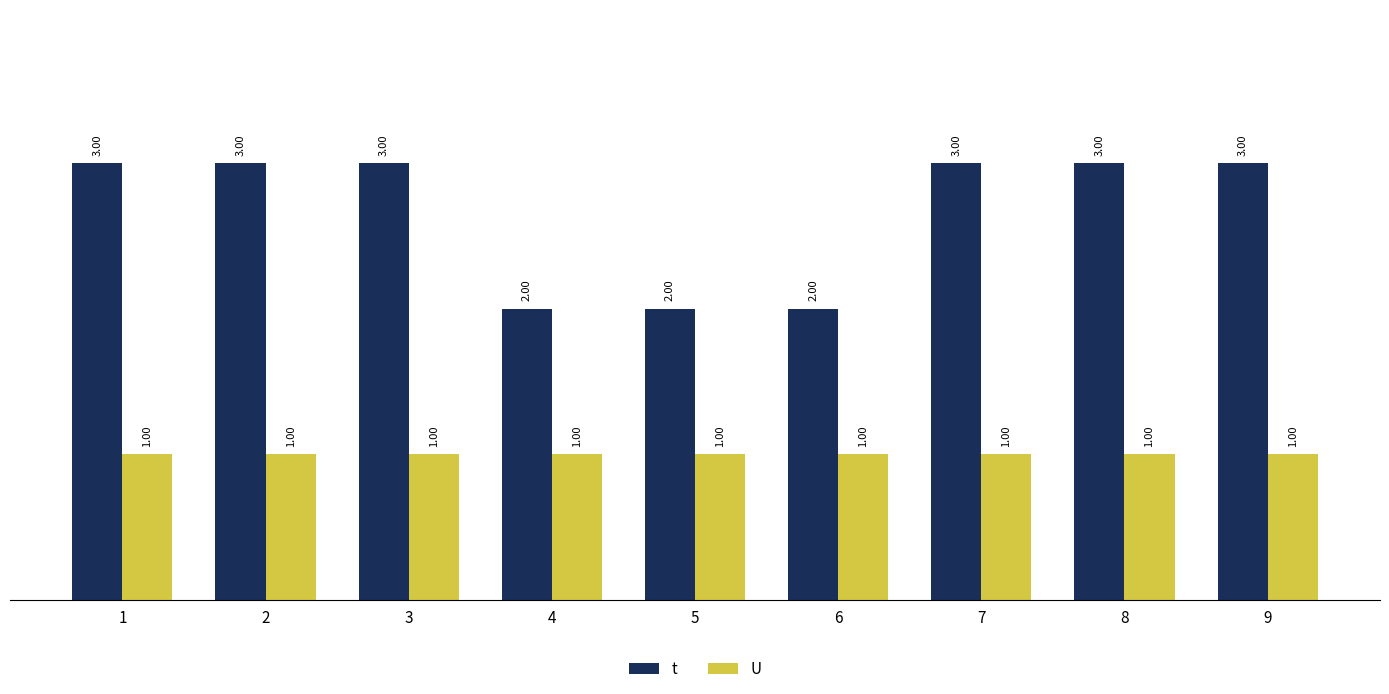

Which series has the largest range (max minus min)?

t